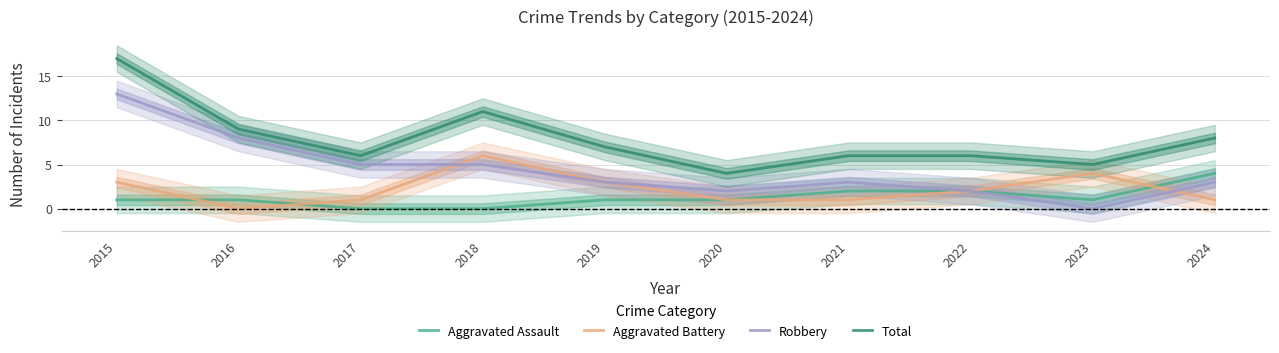

Which category has the highest value across all series?

2015